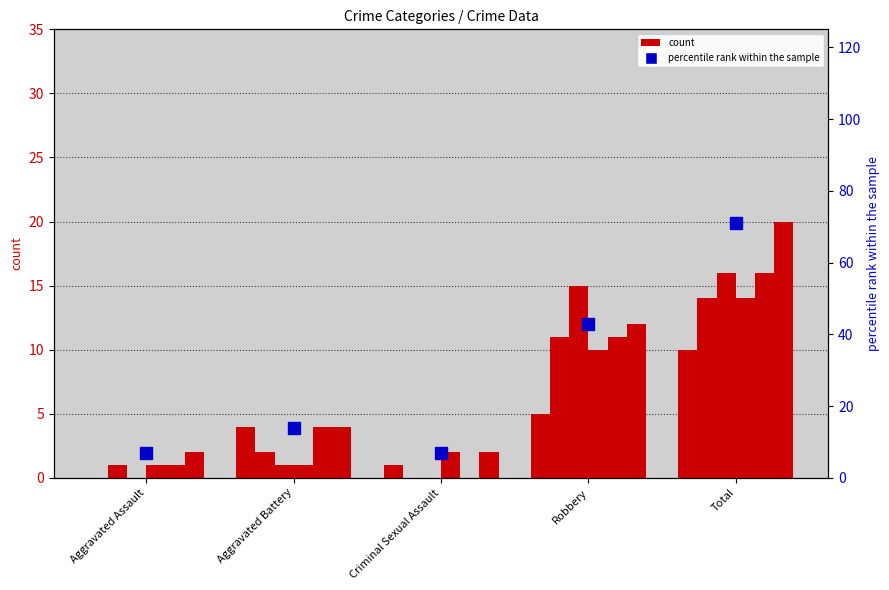

What is the sum of the values at Total and Aggravated Battery?

85